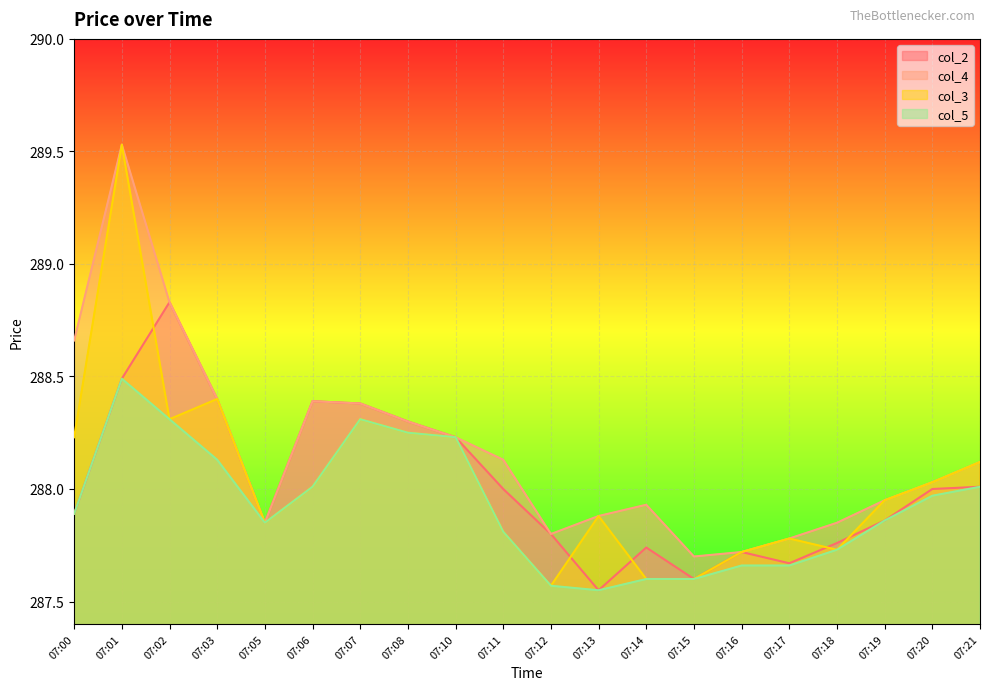

Which series has the largest range (max minus min)?

col_3